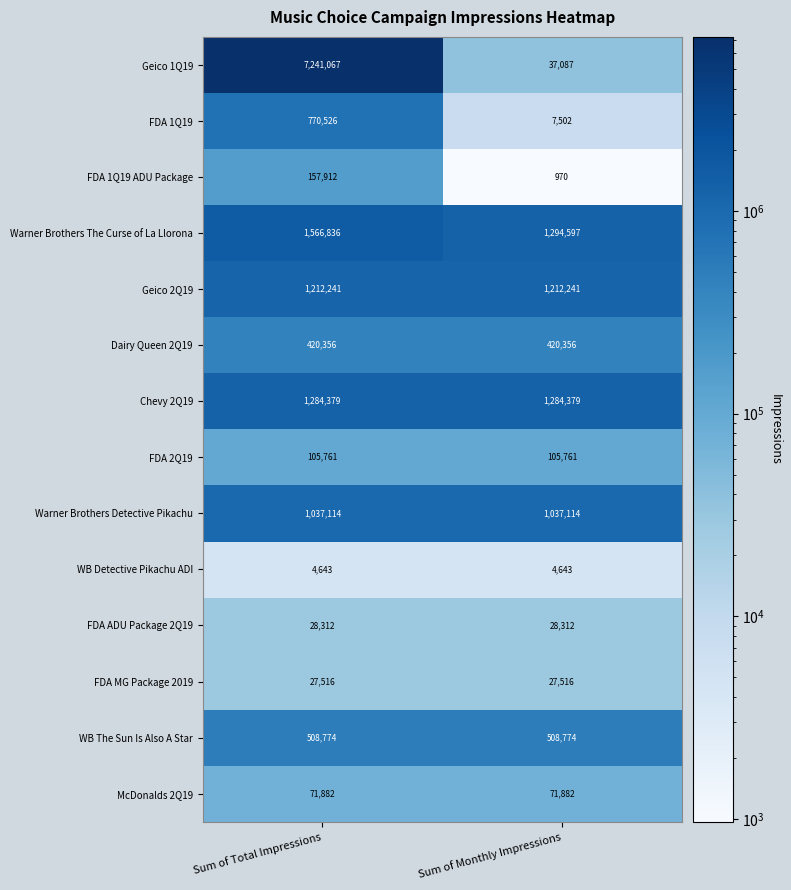

Which label corresponds to the largest value in the chart?

Sum of Total Impressions